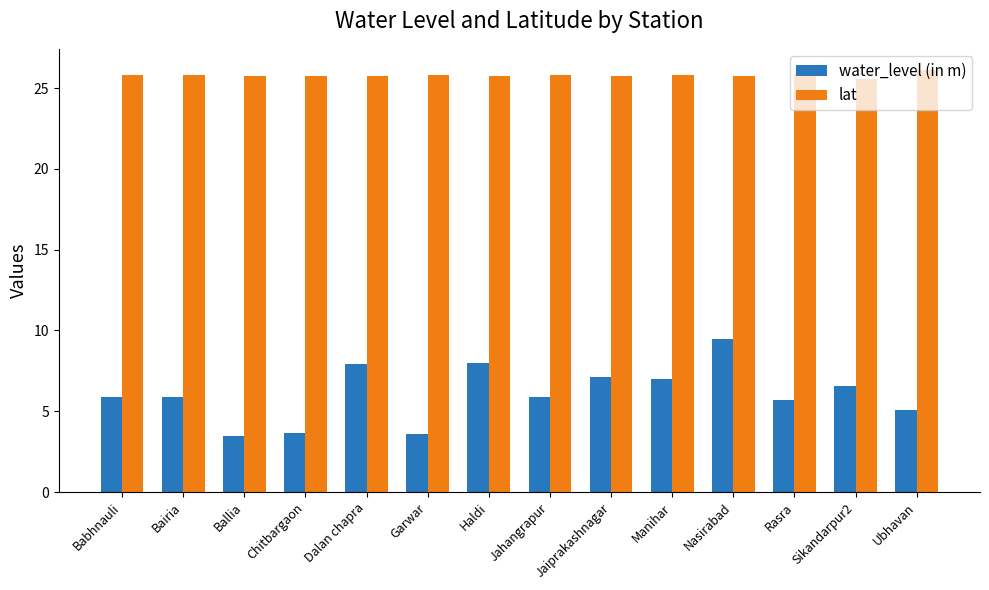

List the series in order of their peak value, highest first.

lat, water_level (in m)